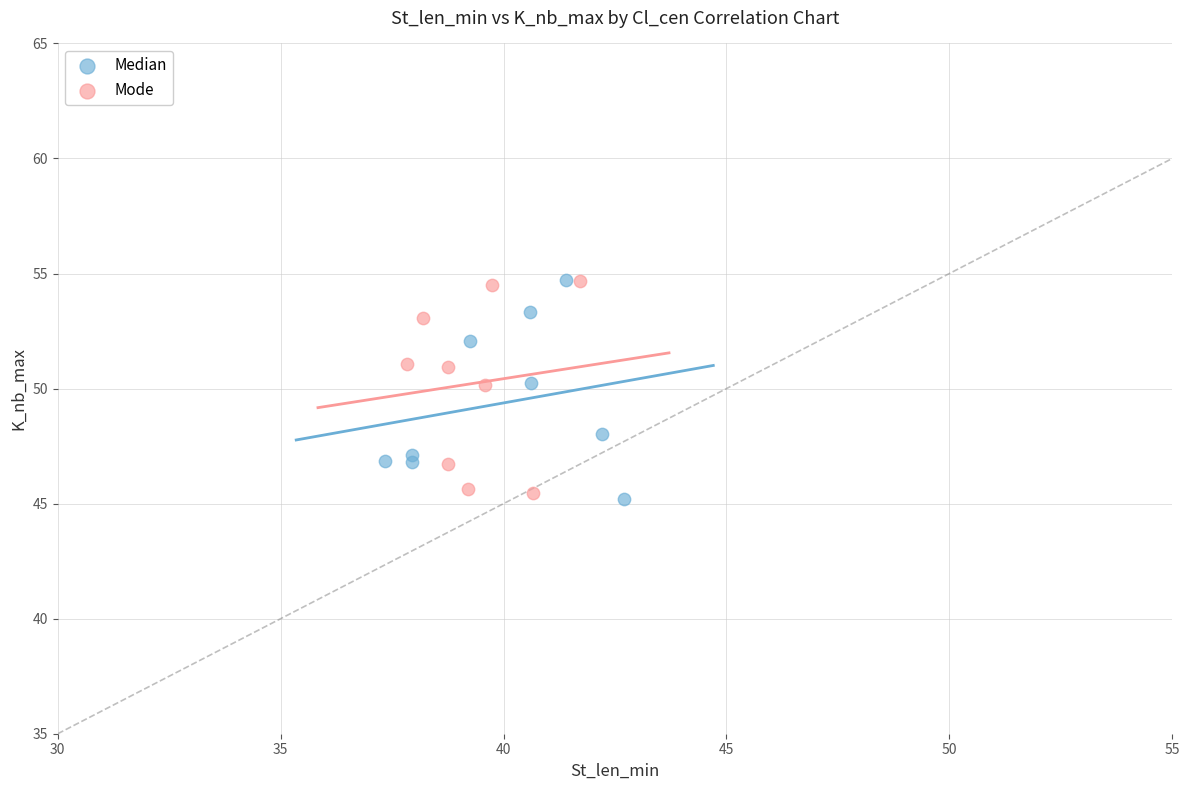

What are all the series names shown in the legend?

Median, Mode